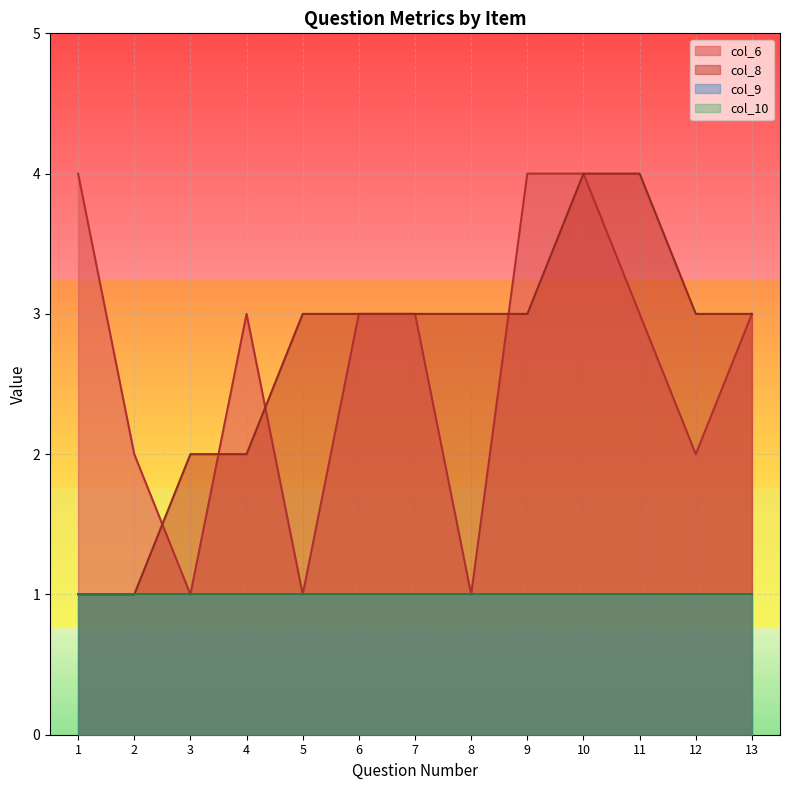

Count the number of categories in the chart.

13